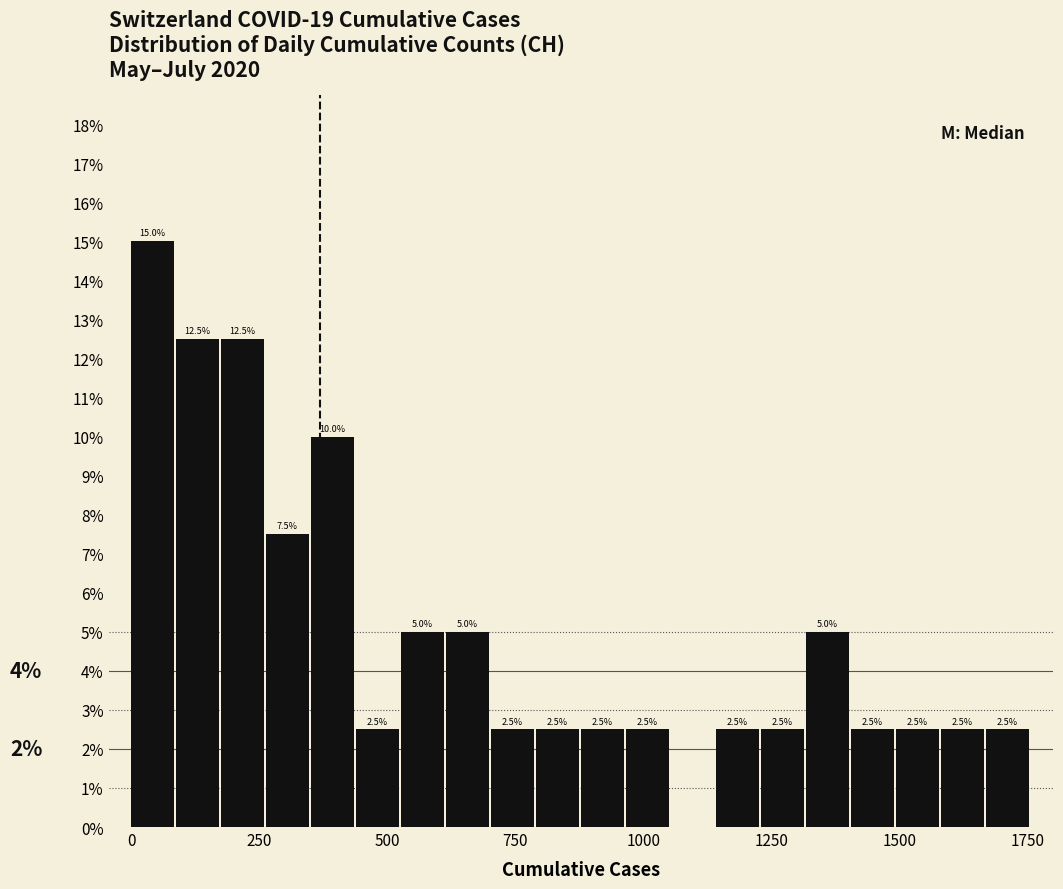

Read against the x-axis, roughly where is the centre of the tallest bar?

50